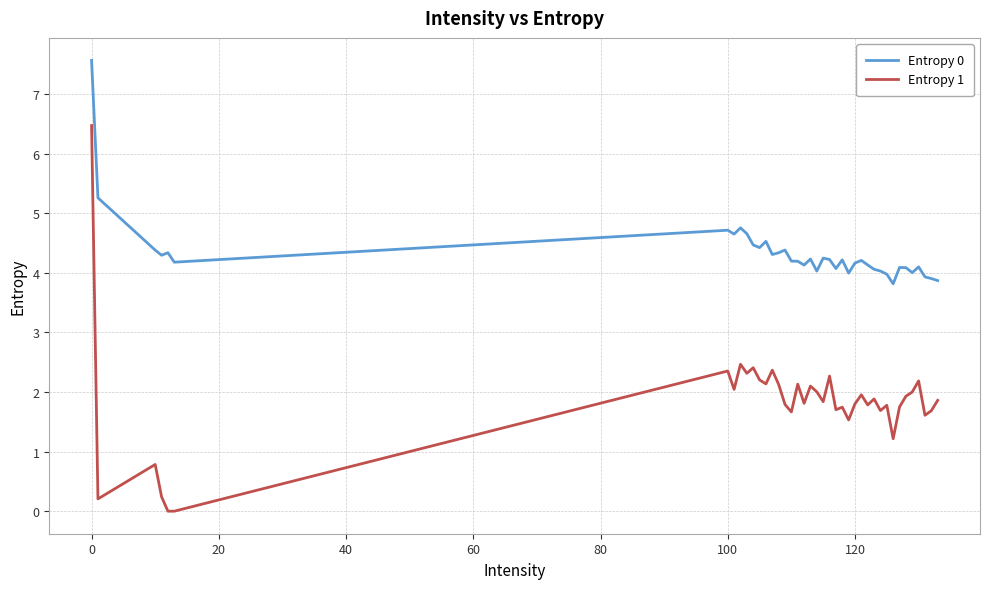

What is the difference between the second highest and minimum values in the Entropy 0 series?

1.4